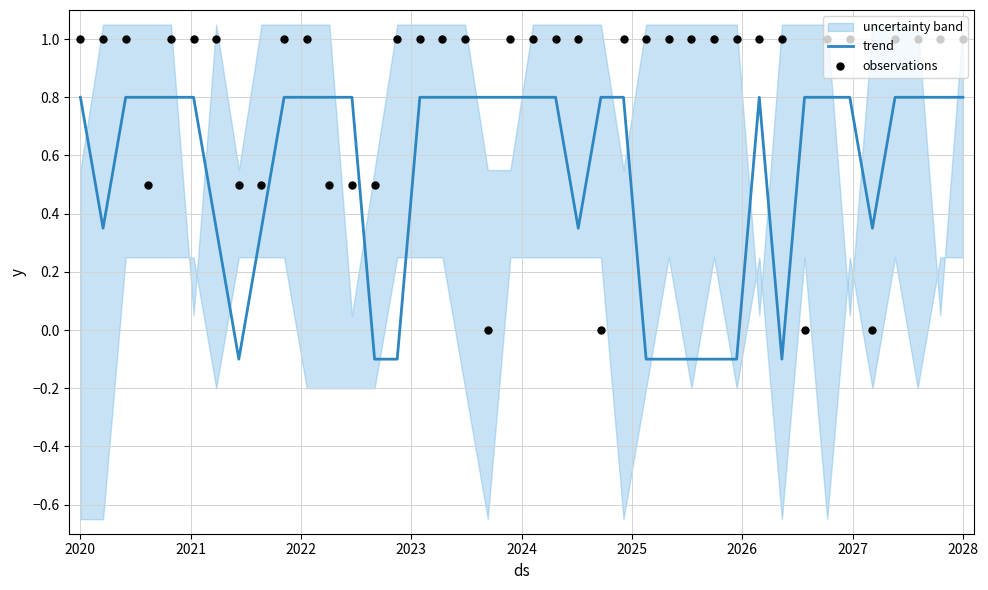

At which category is the sum across all series the highest?

2020